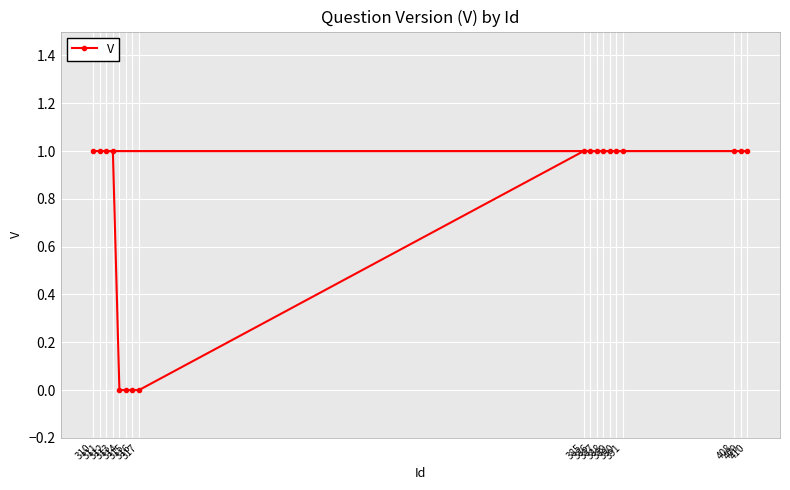

List the labels in order of value, smallest first.

314, 315, 316, 317, 310, 311, 408, 409, 410, 312, 313, 385, 386, 387, 388, 389, 390, 391